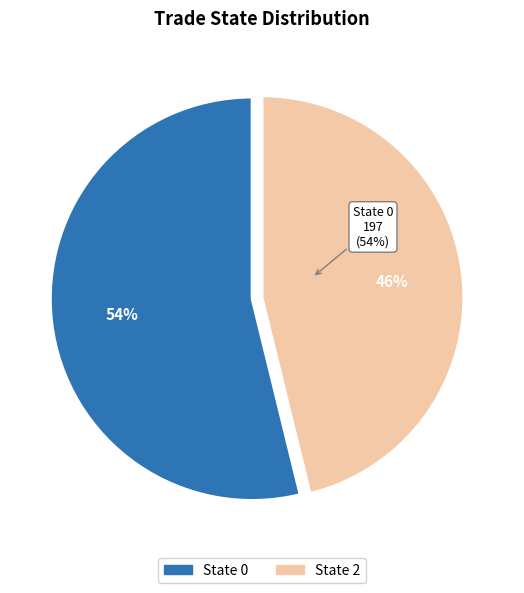

Count the number of slices in the pie.

2